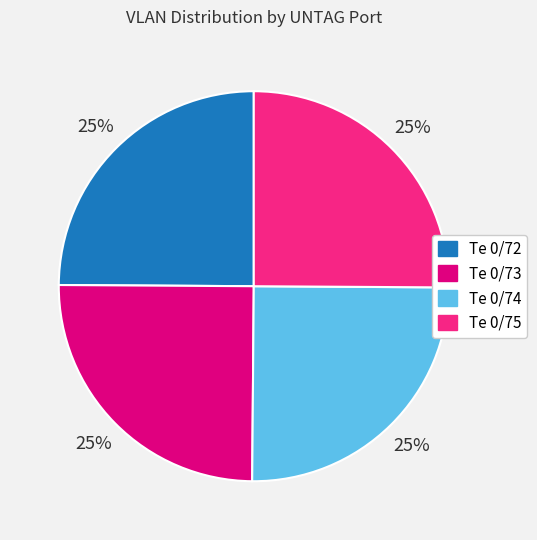

Does Te 0/73 account for over 50% of the chart?

No